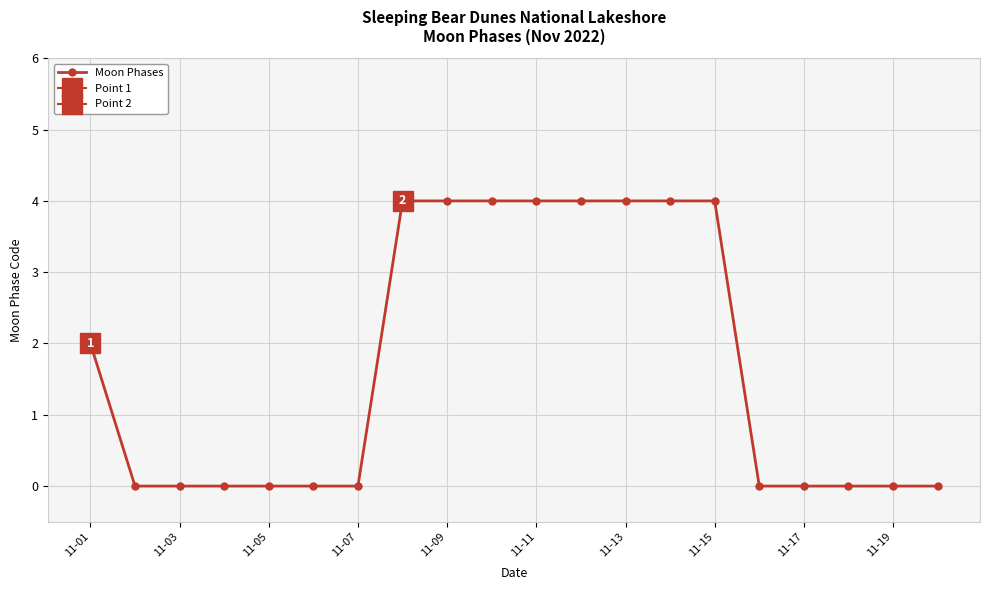

What is the highest value of the Moon Phases series?

4